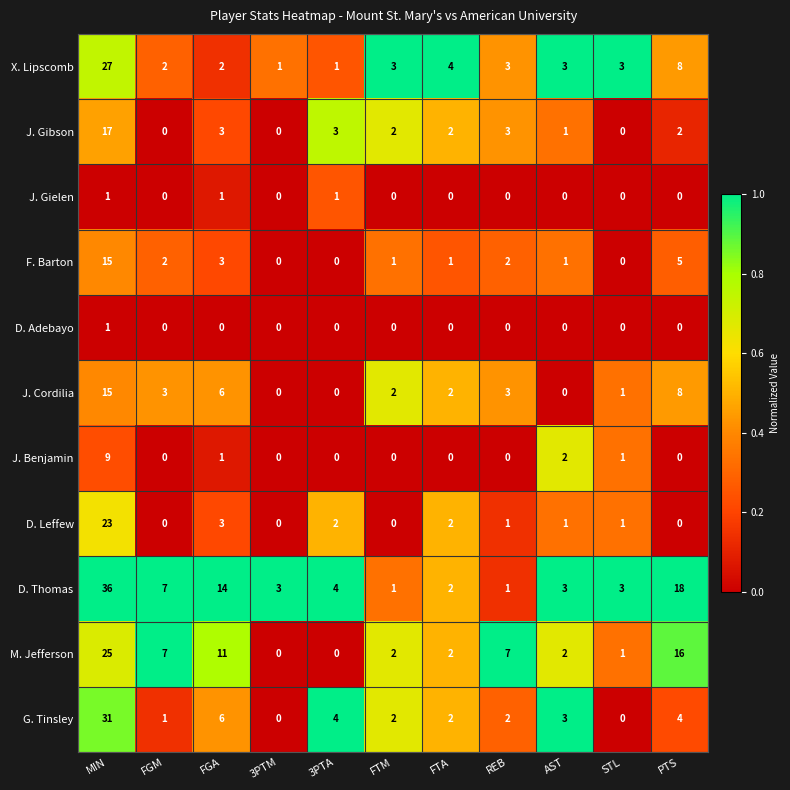

What is the average value of the X. Lipscomb series?

5